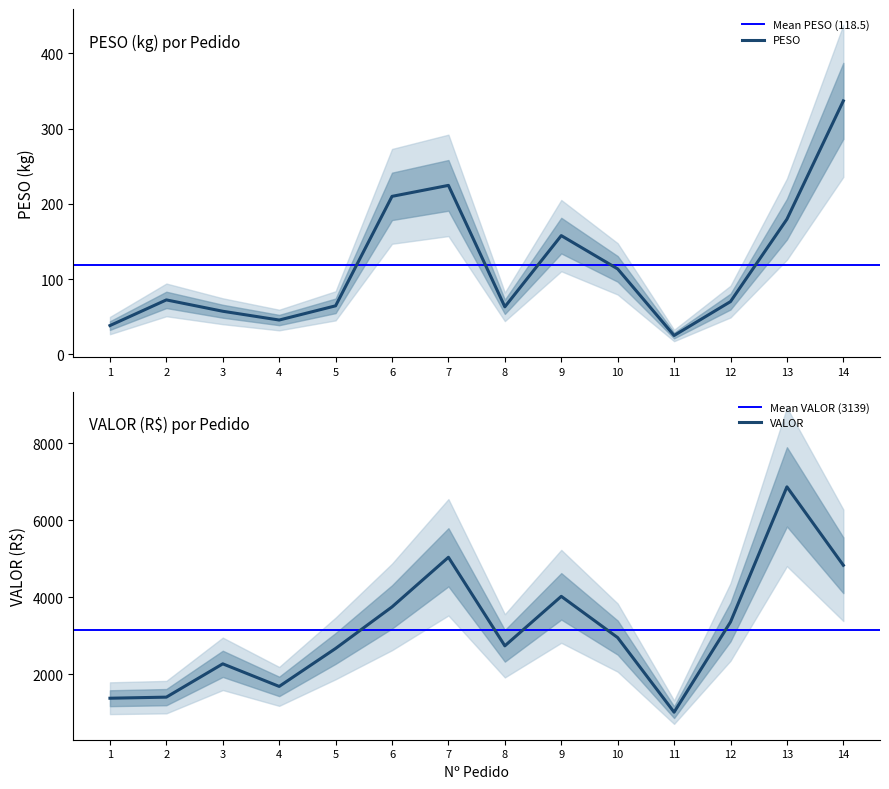

Rank the series by their maximum value, from highest to lowest.

VALOR, PESO